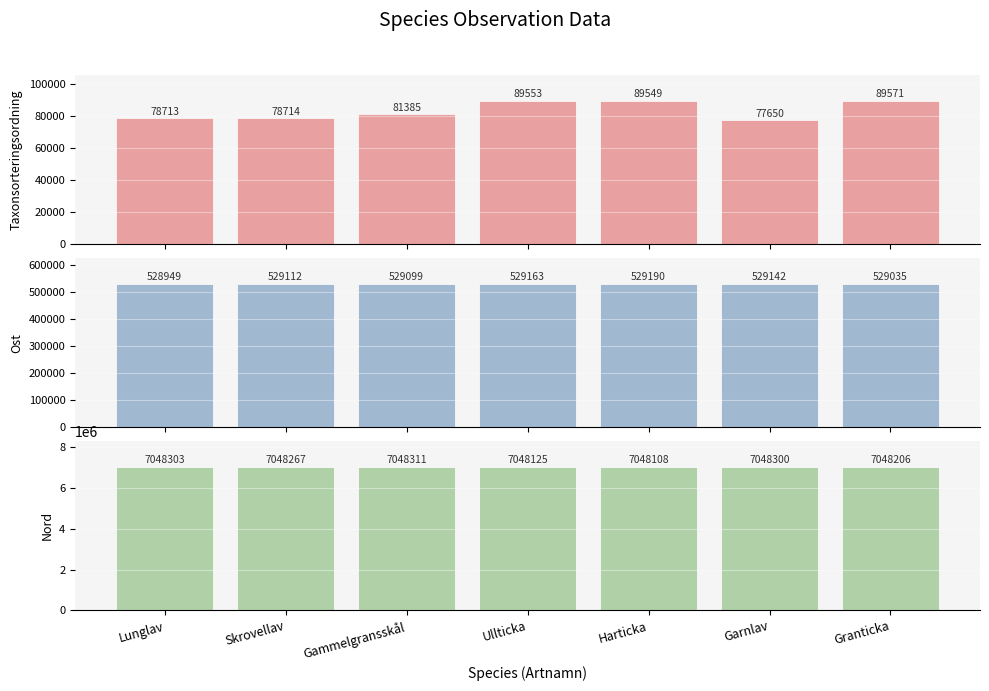

How many data points in Nord are above 7048267?

3